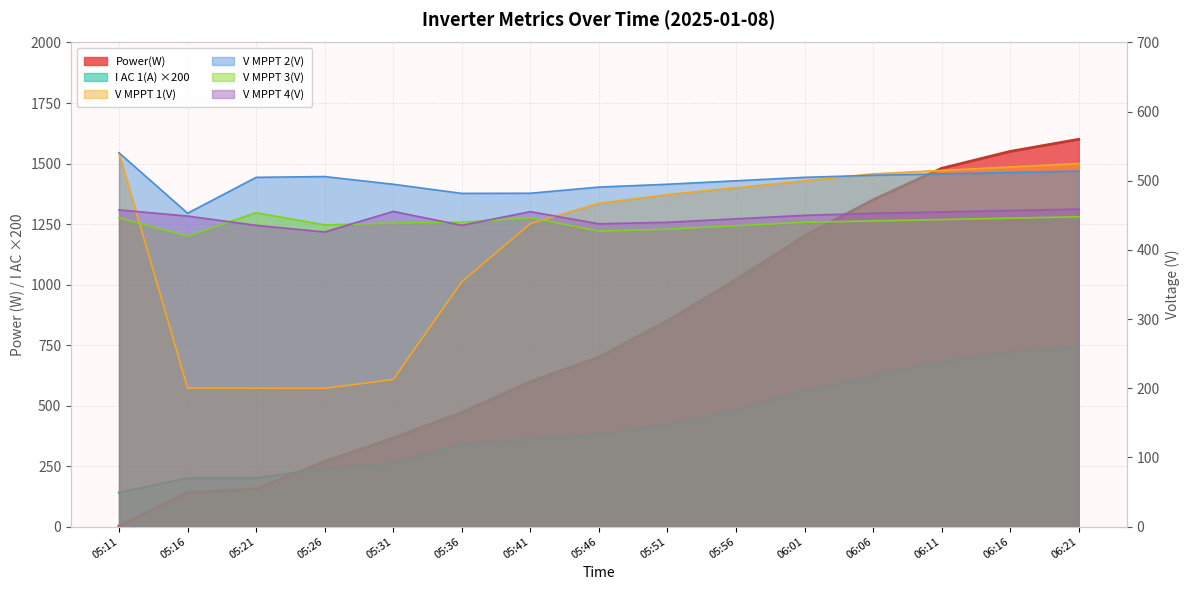

Which series has the widest spread of values?

Power(W)